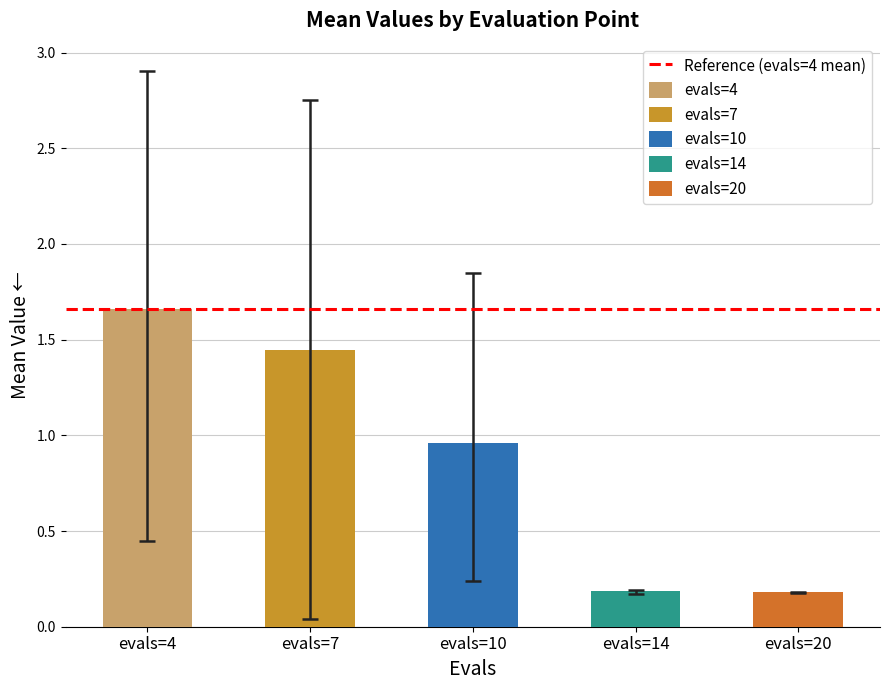

What is the greatest value displayed?

2.9